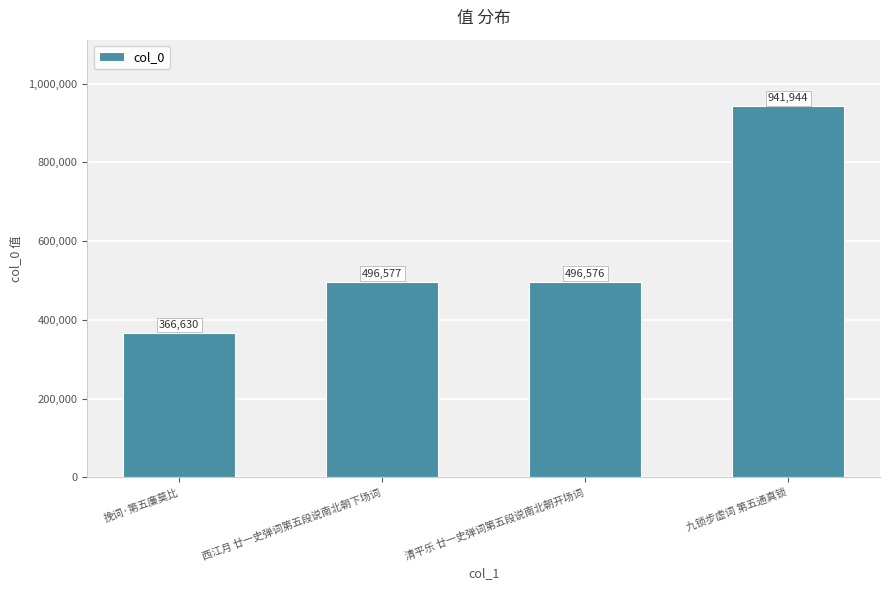

At which label is the value closest to 654287?

西江月 廿一史弹词第五段说南北朝下场词